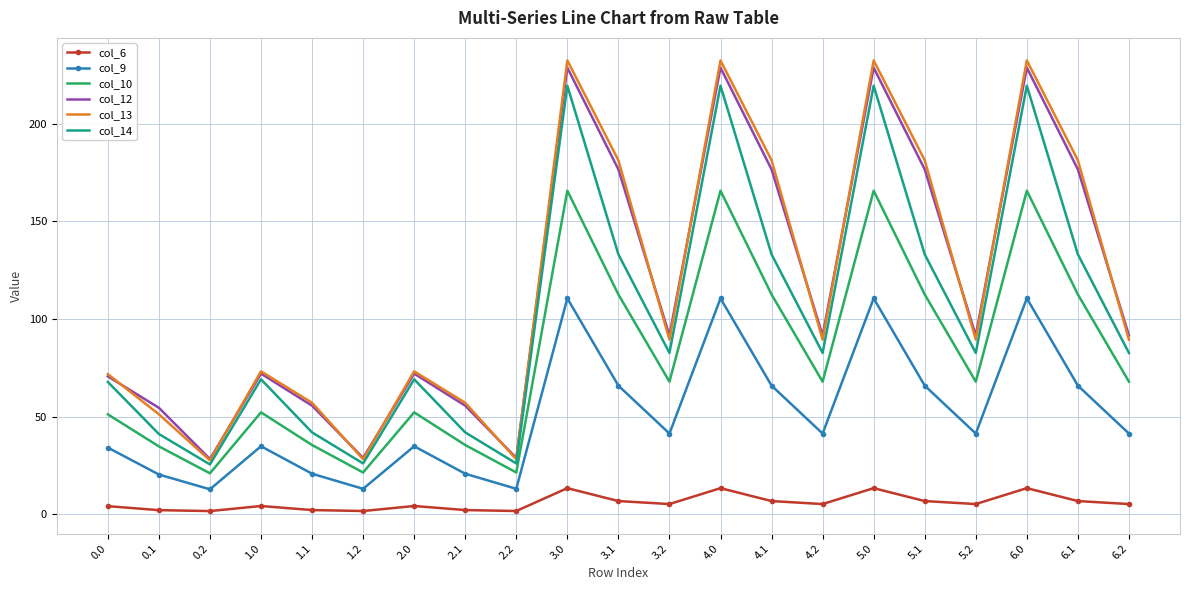

Rank the series by their maximum value, from lowest to highest.

col_6, col_9, col_10, col_14, col_12, col_13